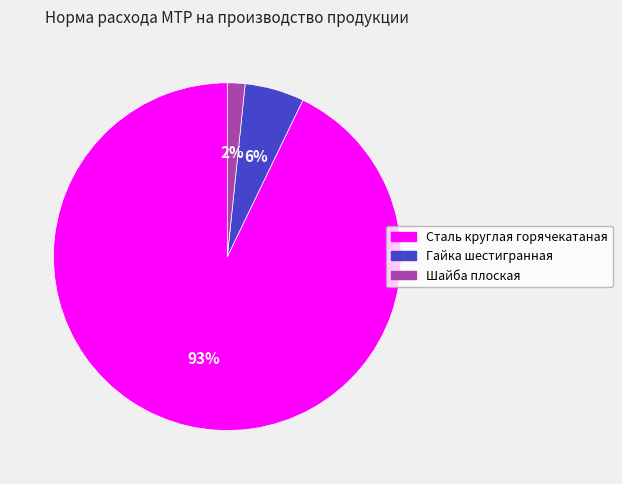

How many slices are in this pie chart?

3